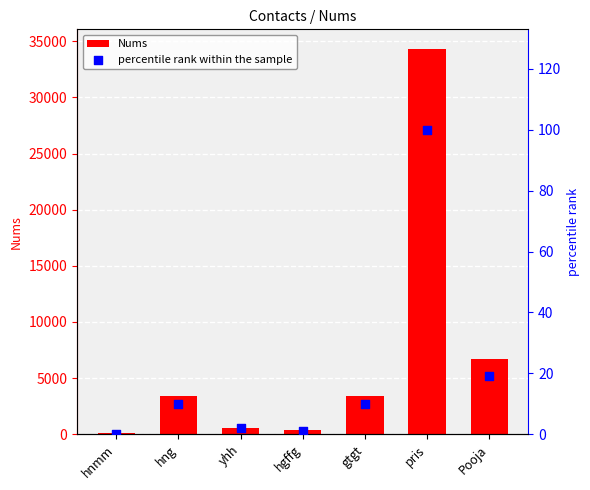

Which series has the largest Y range (max minus min)?

Nums